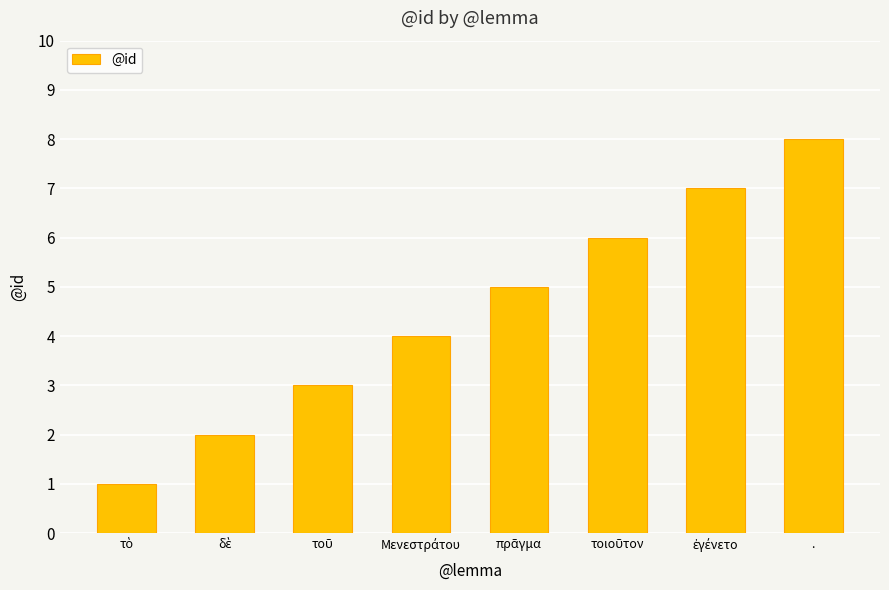

At which category does the chart reach its peak across all series?

.